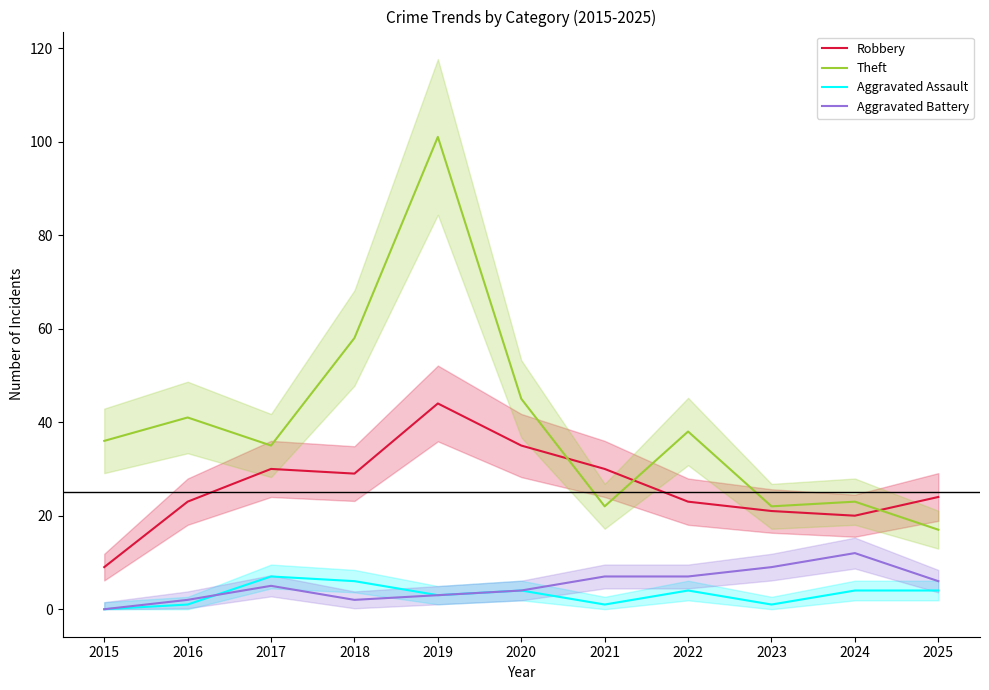

What is the maximum value for Aggravated Battery?

12